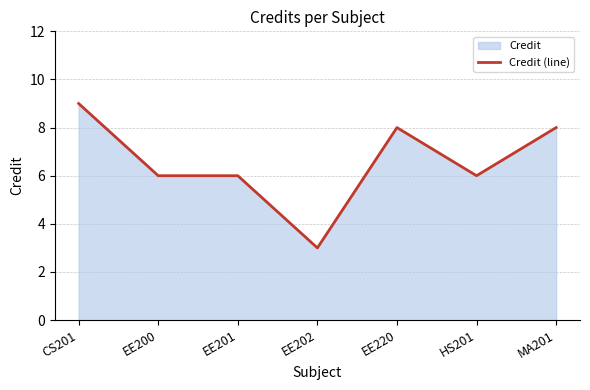

Does the chart display data point markers on the line(s)?

No